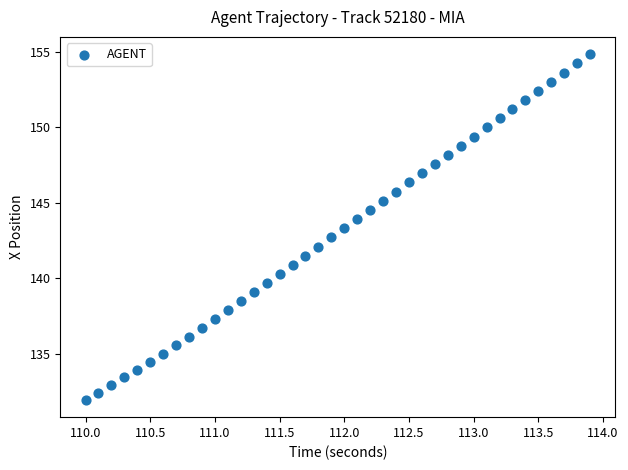

What is the range of Y values (max minus min)?

22.9